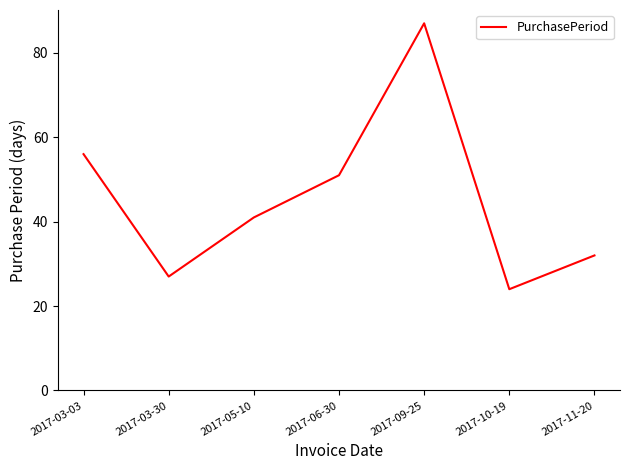

Which category has the lowest value across all series?

2017-10-19